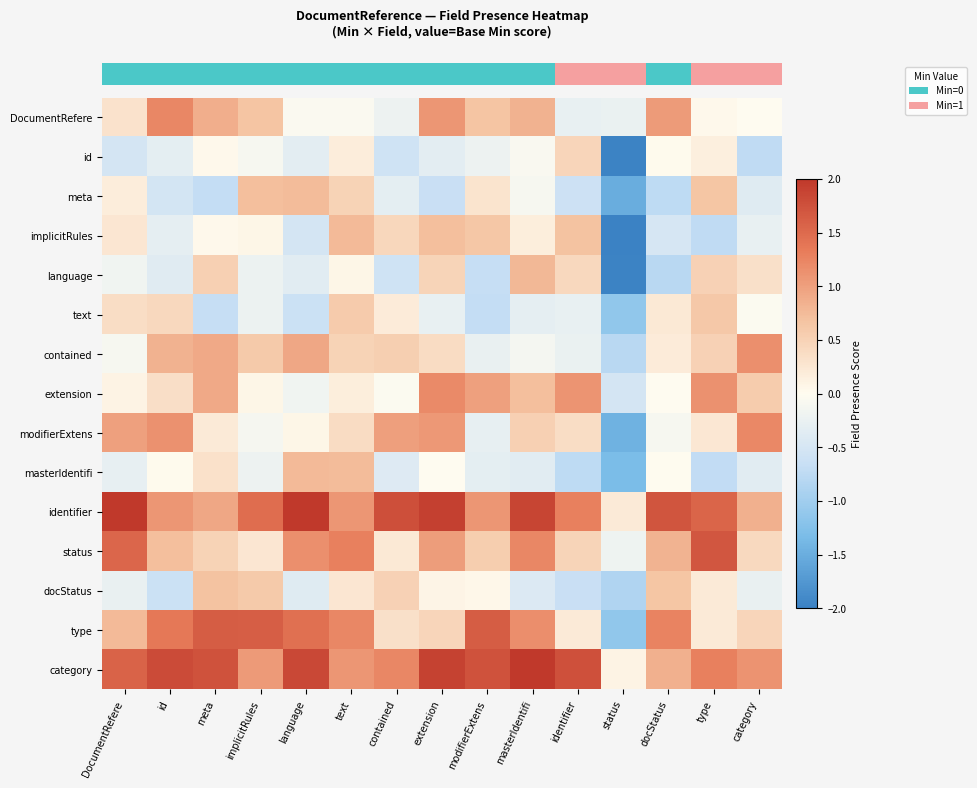

Reading left to right, transcribe all the data shown in this chart.

row_0: 0.3	1.2	0.9	0.7	-0.1	-0.1	-0.2	1.1	0.7	0.8	-0.3	-0.2	1.0	0.0	-0.0
row_1: -0.5	-0.3	0.0	-0.1	-0.3	0.2	-0.6	-0.3	-0.2	-0.1	0.5	-2.0	0.0	0.1	-0.7
row_2: 0.2	-0.5	-0.7	0.7	0.7	0.5	-0.3	-0.6	0.3	-0.1	-0.6	-1.5	-0.7	0.7	-0.4
row_3: 0.3	-0.3	0.0	0.1	-0.5	0.8	0.4	0.7	0.6	0.2	0.7	-2.2	-0.5	-0.7	-0.3
row_4: -0.2	-0.4	0.5	-0.2	-0.4	0.1	-0.6	0.5	-0.7	0.8	0.4	-2.0	-0.8	0.5	0.3
row_5: 0.4	0.4	-0.7	-0.2	-0.6	0.6	0.2	-0.3	-0.7	-0.3	-0.3	-1.1	0.2	0.6	-0.0
row_6: -0.1	0.8	0.9	0.6	0.9	0.5	0.5	0.4	-0.3	-0.1	-0.2	-0.8	0.2	0.5	1.2
row_7: 0.1	0.4	0.9	0.1	-0.2	0.2	-0.0	1.2	1.0	0.7	1.1	-0.5	-0.0	1.1	0.6
row_8: 1.0	1.1	0.2	-0.1	0.1	0.4	1.0	1.1	-0.3	0.5	0.4	-1.4	-0.1	0.2	1.2
row_9: -0.3	0.0	0.3	-0.2	0.8	0.7	-0.4	-0.0	-0.3	-0.3	-0.7	-1.3	0.0	-0.7	-0.4
row_10: 2.2	1.1	0.9	1.5	2.3	1.1	1.8	1.9	1.1	1.9	1.3	0.2	1.7	1.6	0.8
row_11: 1.5	0.7	0.5	0.3	1.1	1.3	0.2	1.0	0.6	1.2	0.5	-0.2	0.8	1.7	0.4
row_12: -0.3	-0.6	0.7	0.6	-0.4	0.3	0.5	0.1	0.0	-0.4	-0.7	-0.9	0.6	0.2	-0.3
row_13: 0.8	1.4	1.6	1.6	1.4	1.2	0.3	0.5	1.6	1.2	0.2	-1.1	1.3	0.2	0.5
row_14: 1.6	1.8	1.7	1.1	1.8	1.1	1.2	1.9	1.7	2.1	1.8	0.1	0.8	1.3	1.1